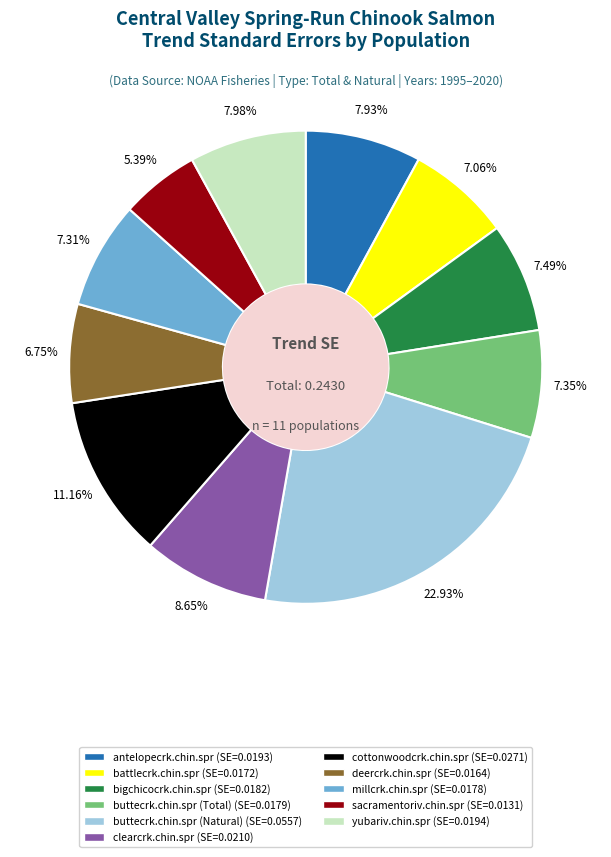

How much of the chart is everything except bigchicocrk.chin.spr?

92.5%